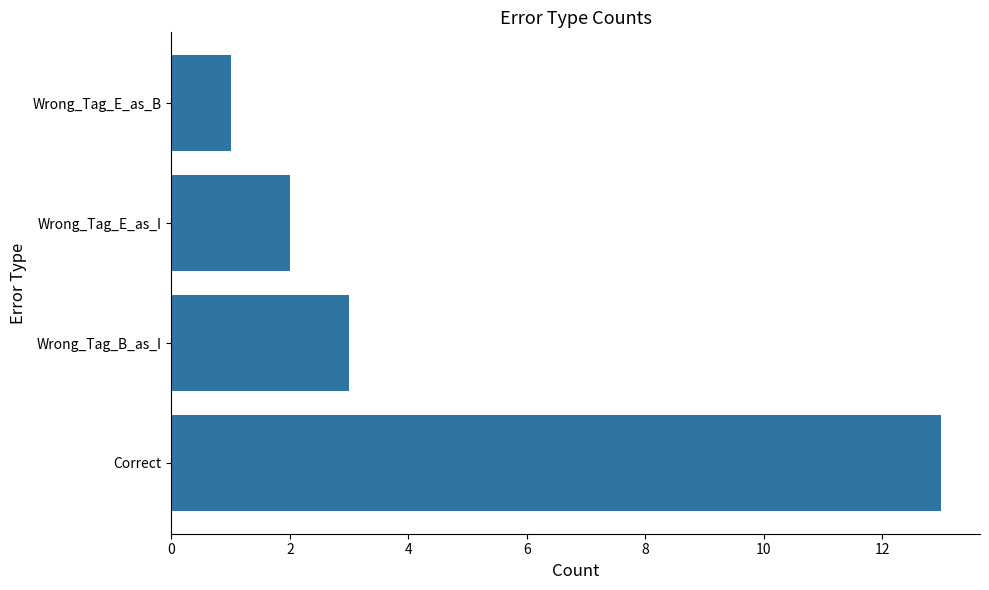

At which category does the chart reach its minimum across all series?

Wrong_Tag_E_as_B